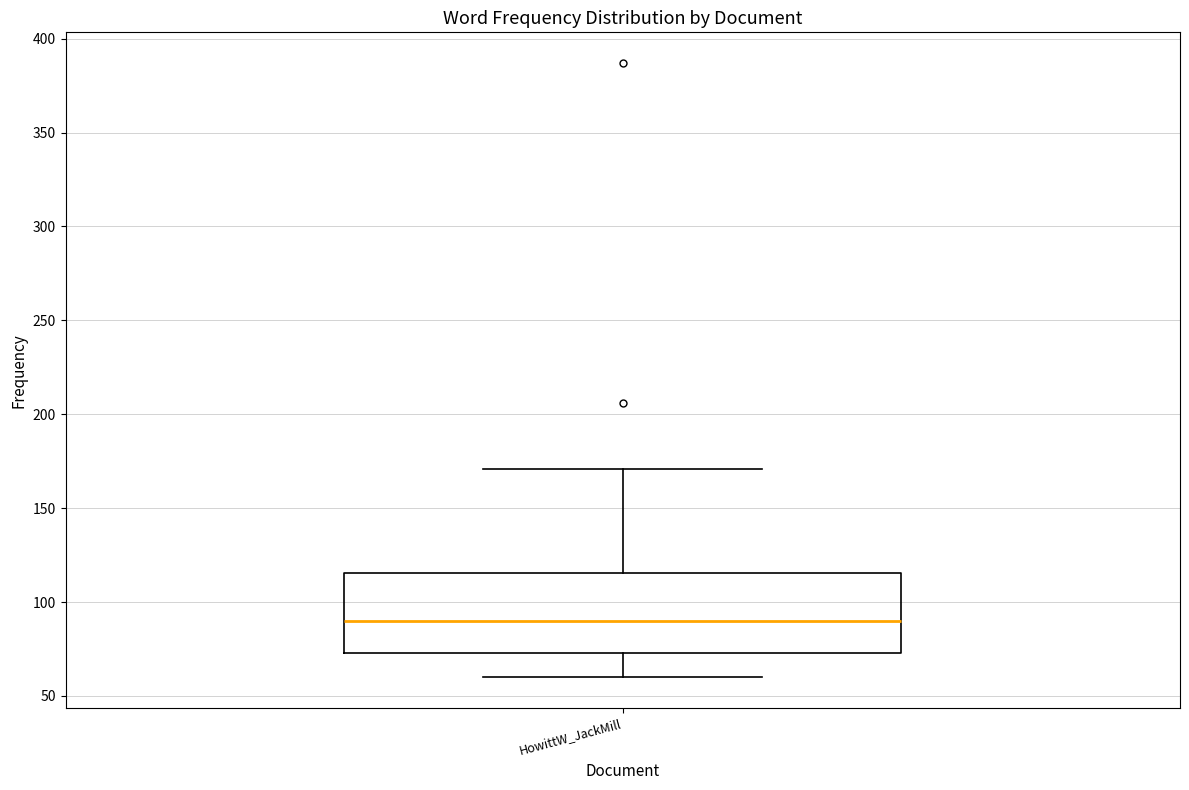

Transcribe this box plot: give where the median line is, the range the box spans, and where the two whiskers end, as read against the y-axis. The values are not printed on the chart, so give them approximately, as read against the axis.

median 90, box 75 to 115, whiskers 60 to 170